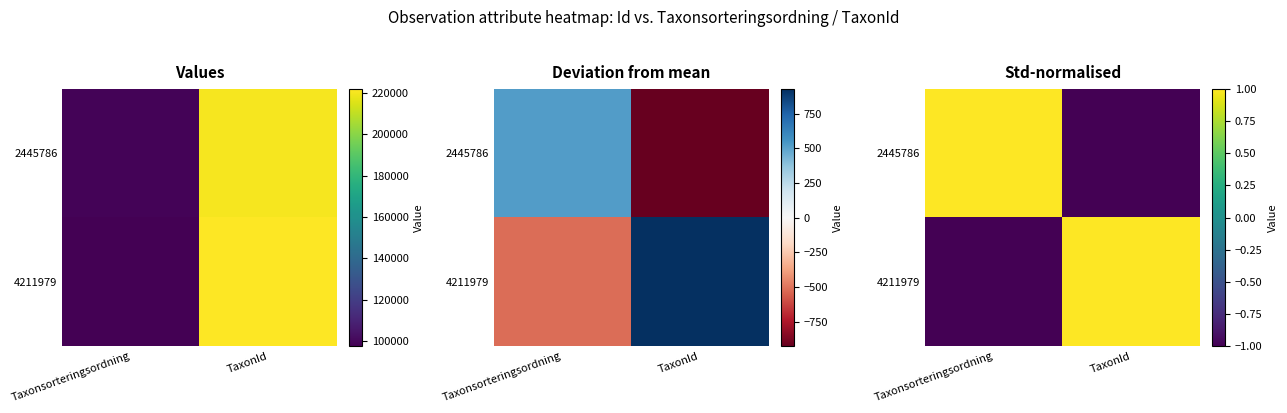

What is the maximum value shown in the chart?

1